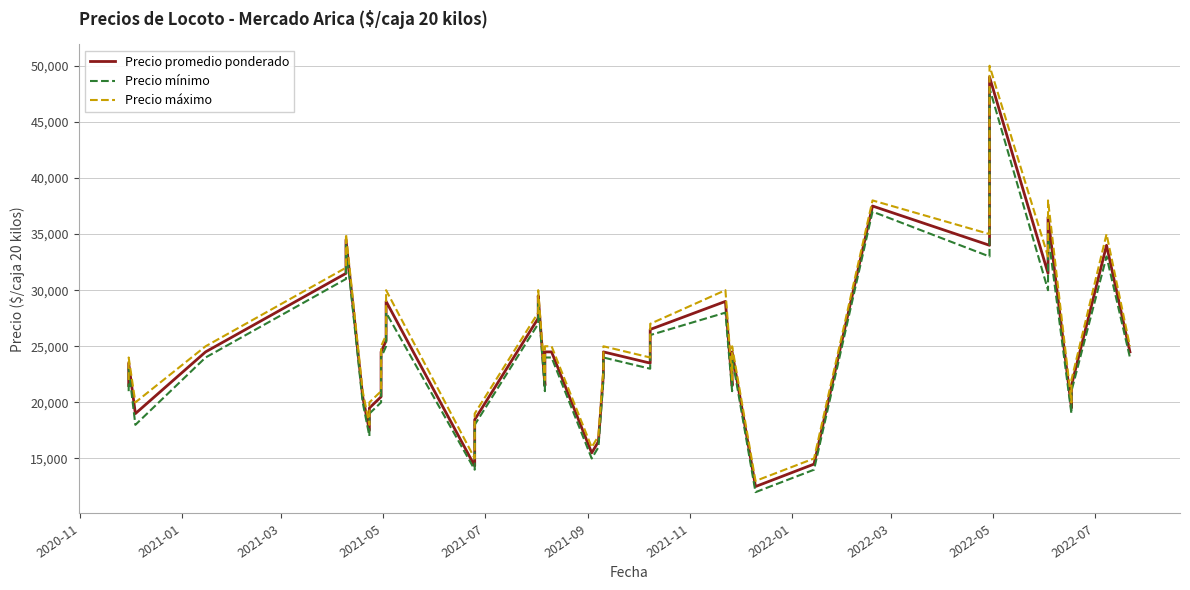

How many lines are shown in the chart?

3